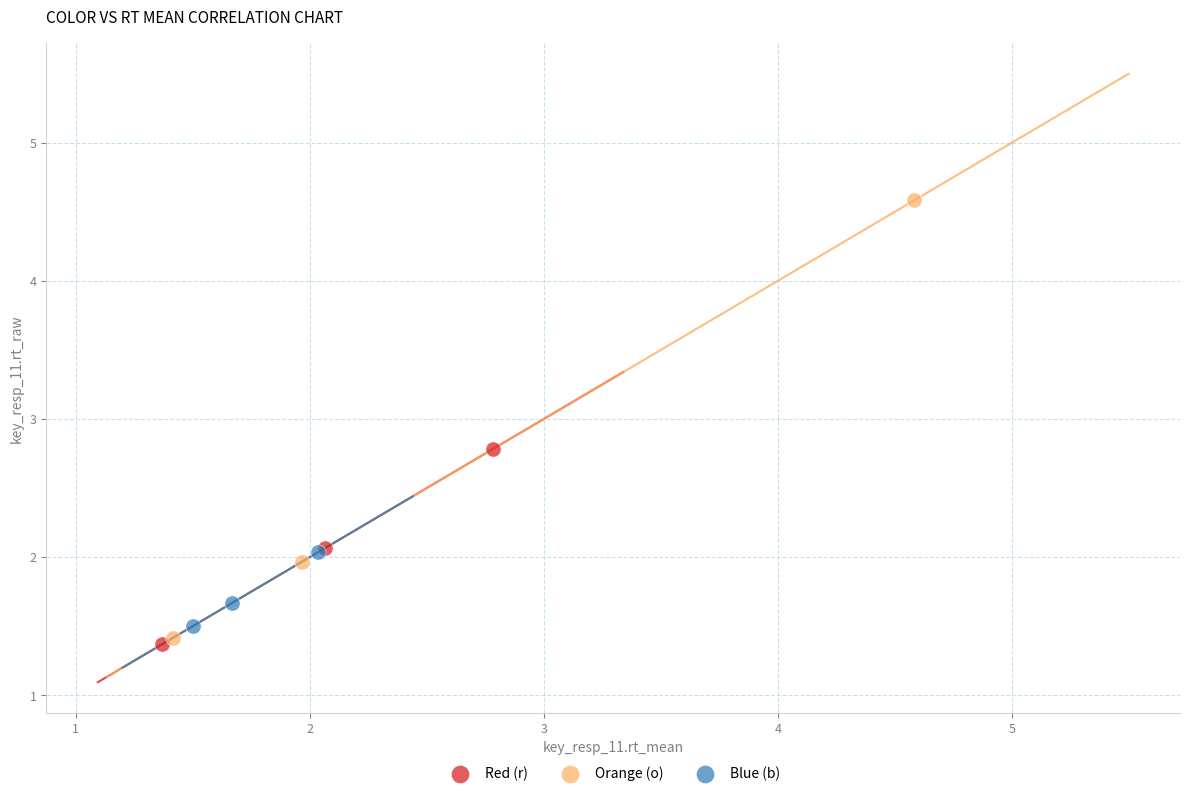

Which series reaches the maximum Y coordinate?

Orange (o)